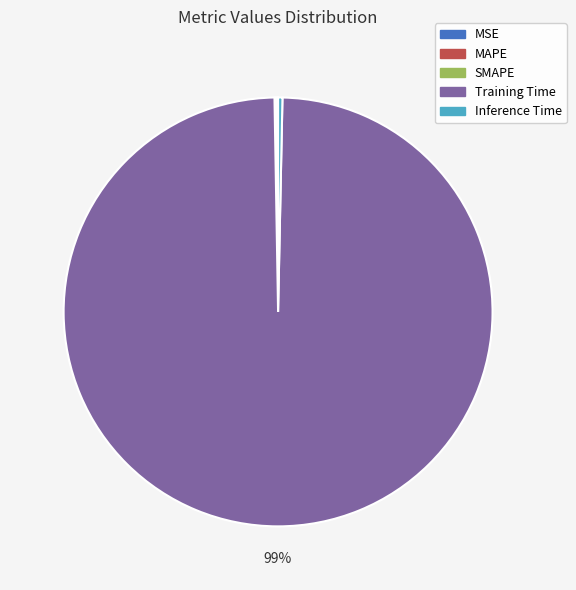

Which slice is the largest?

Training Time